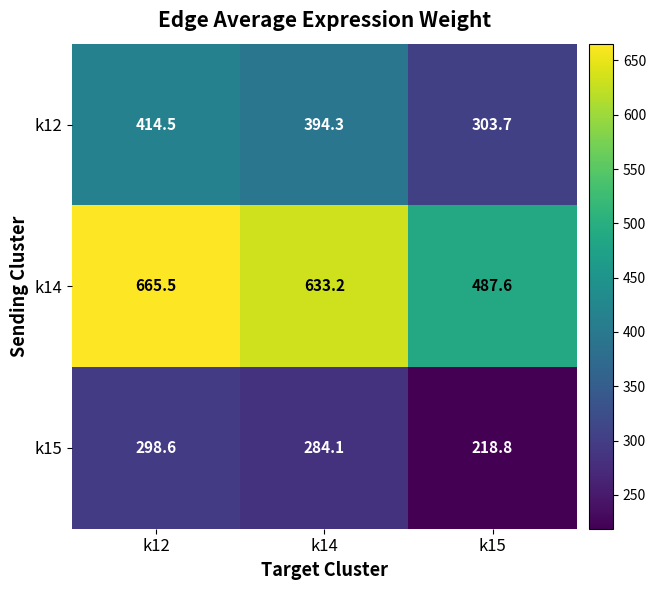

What is the total value across all series at k12?

1378.6